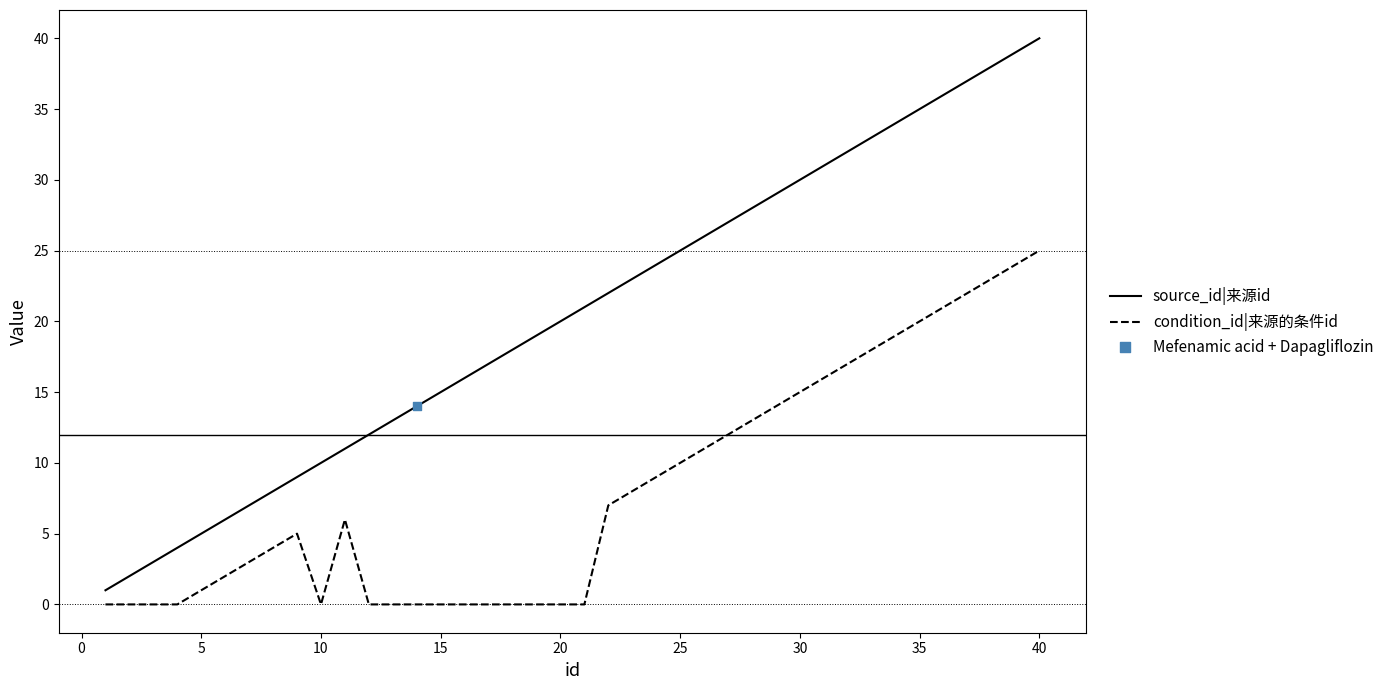

Which series has the widest spread of values?

source_id|来源id